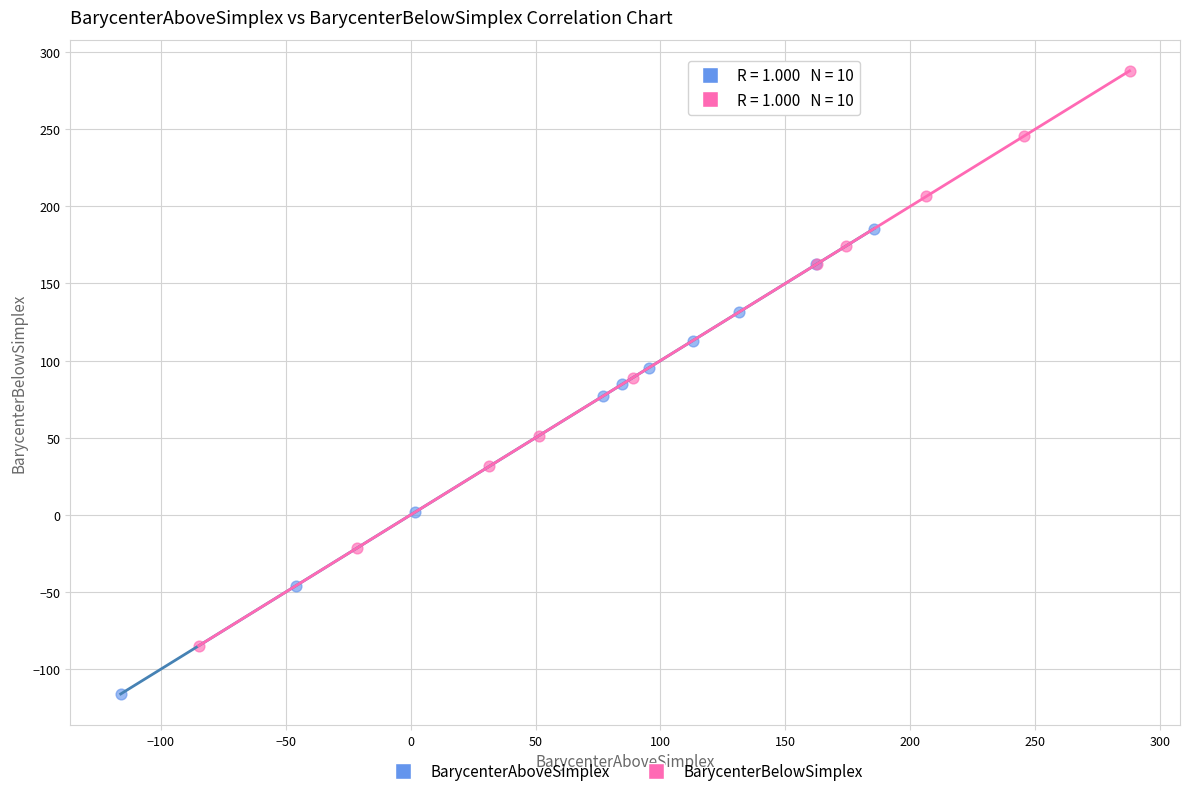

Which series reaches the minimum Y coordinate?

BarycenterAboveSimplex